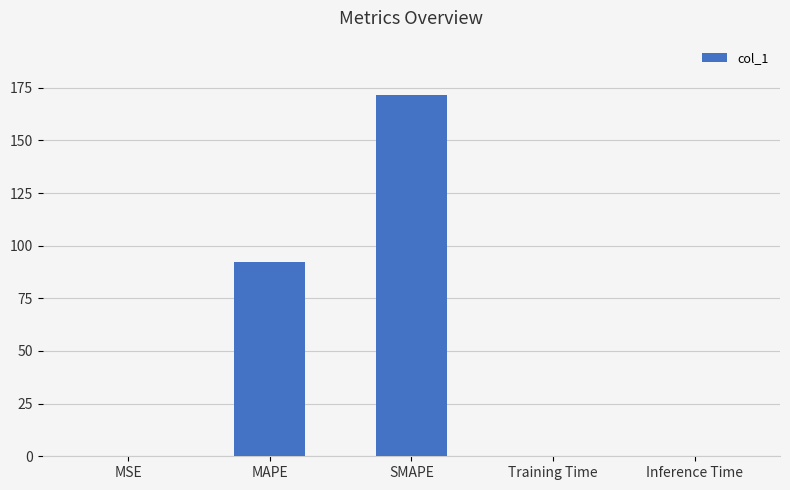

The chart shows a value of 171.6 at SMAPE. True or false?

True